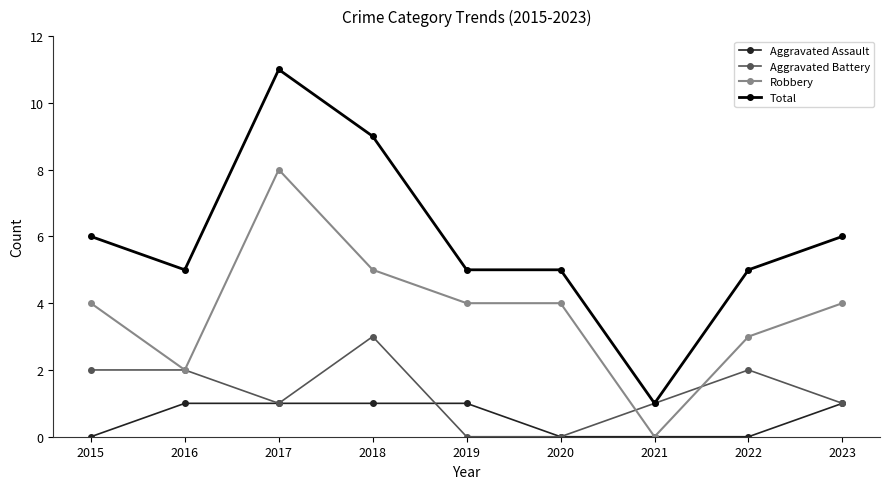

How many lines are shown in the chart?

4